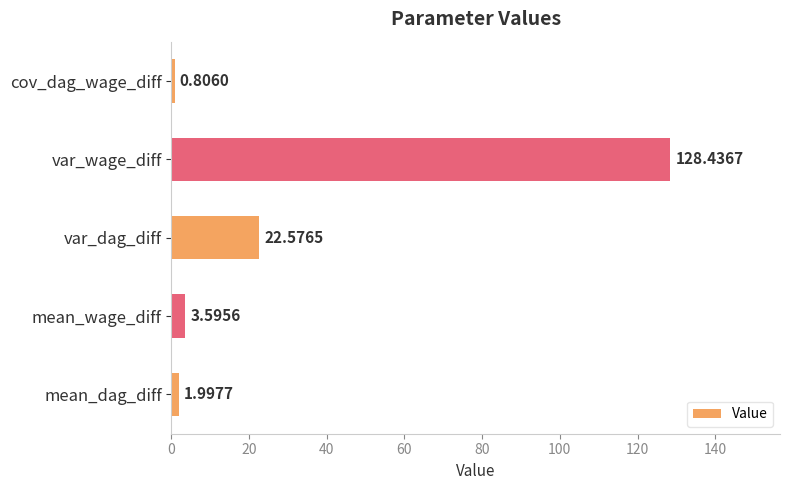

Which has a higher value, var_wage_diff or mean_wage_diff?

var_wage_diff